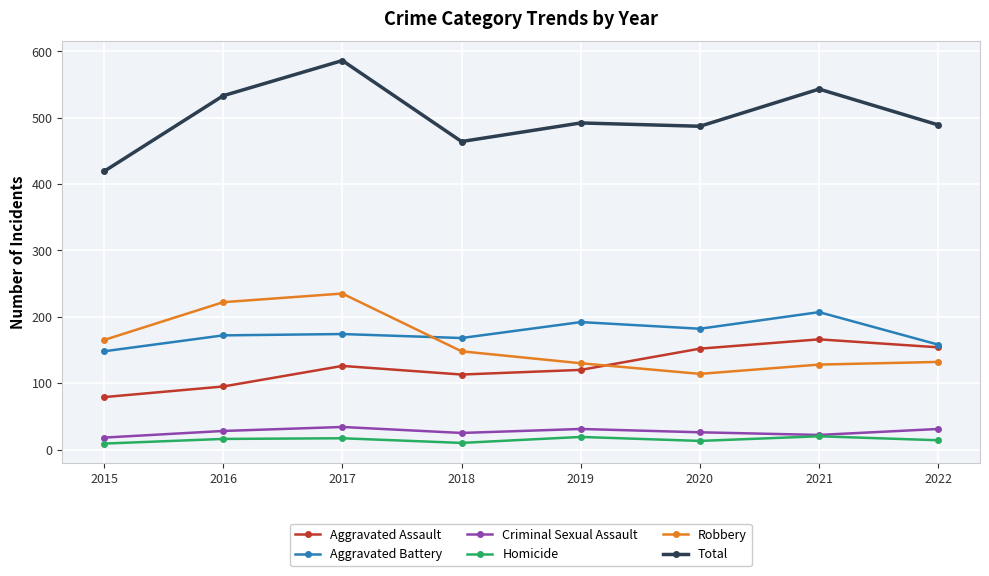

True or false: Robbery and Total cross at least once.

False